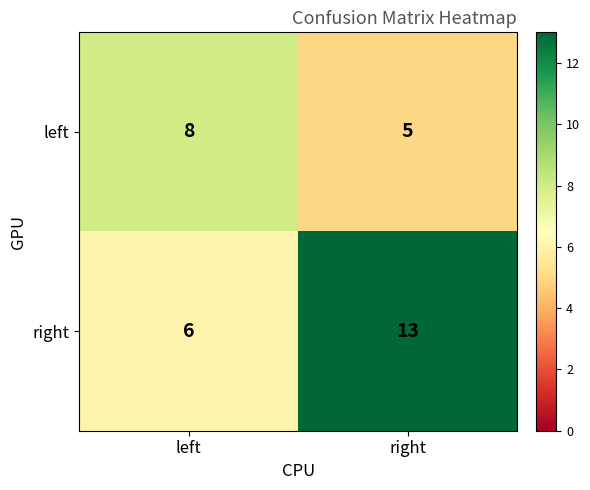

What is the total value across all series at right?

18